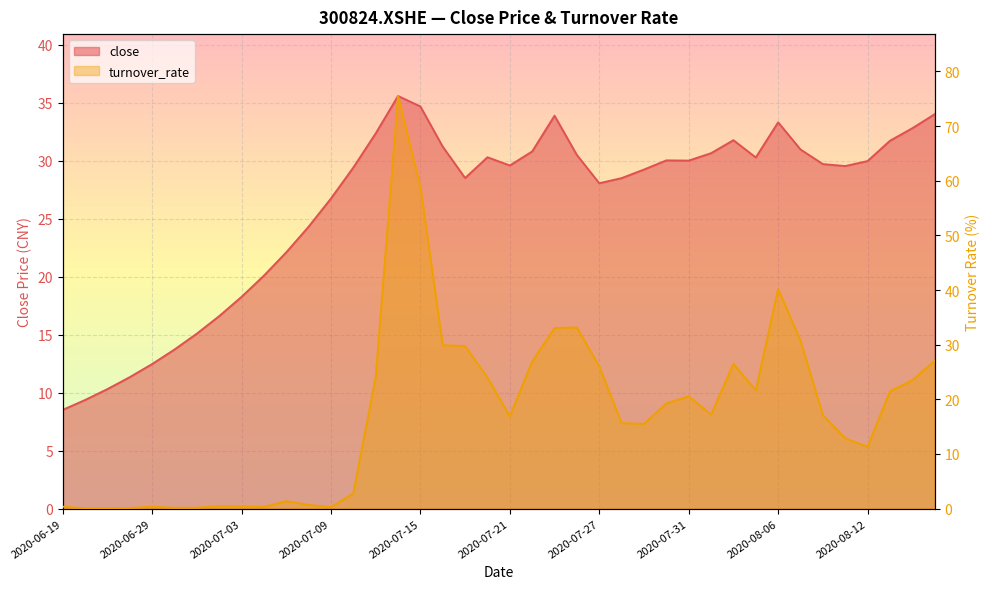

List the series in order of their peak value, highest first.

turnover_rate, close